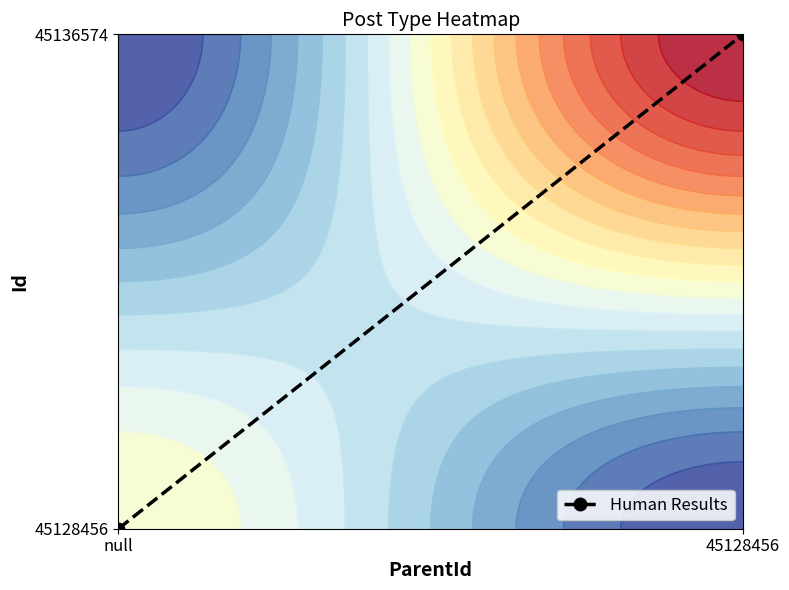

The chart shows a value of 2 at 45128456. True or false?

False